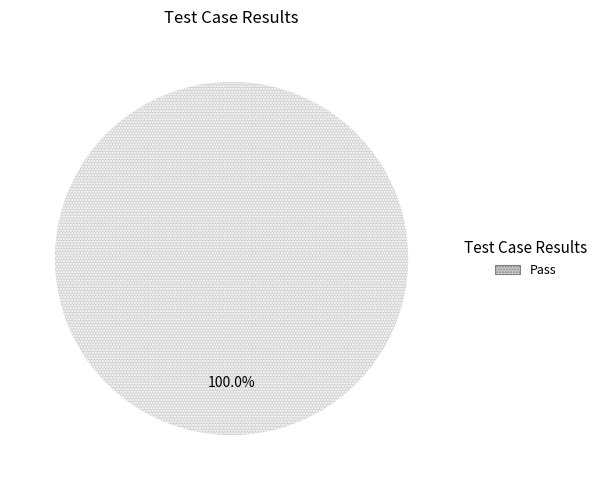

How many segments does this pie chart have?

1